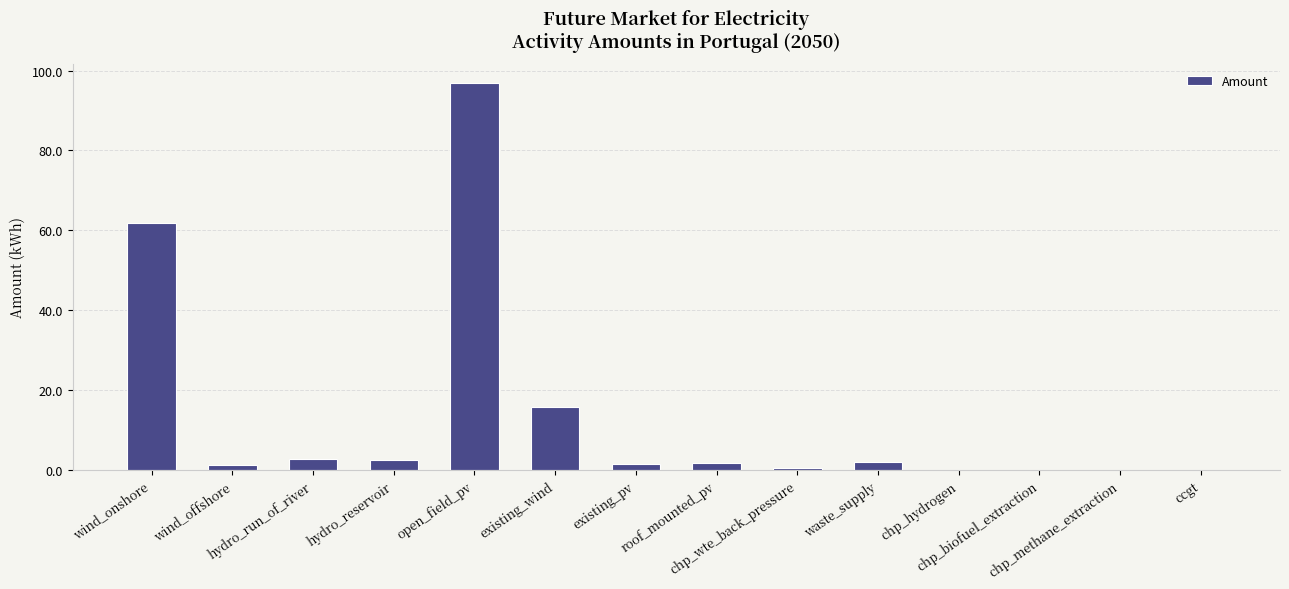

What is the maximum value shown in the chart?

96.9